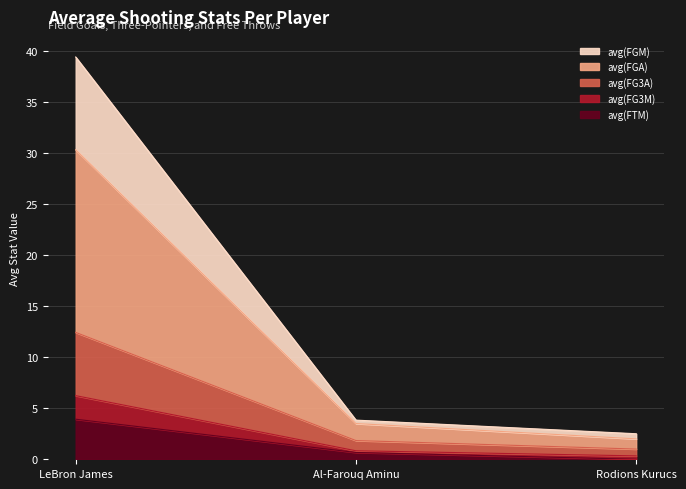

Does the chart display data point markers on the line(s)?

No